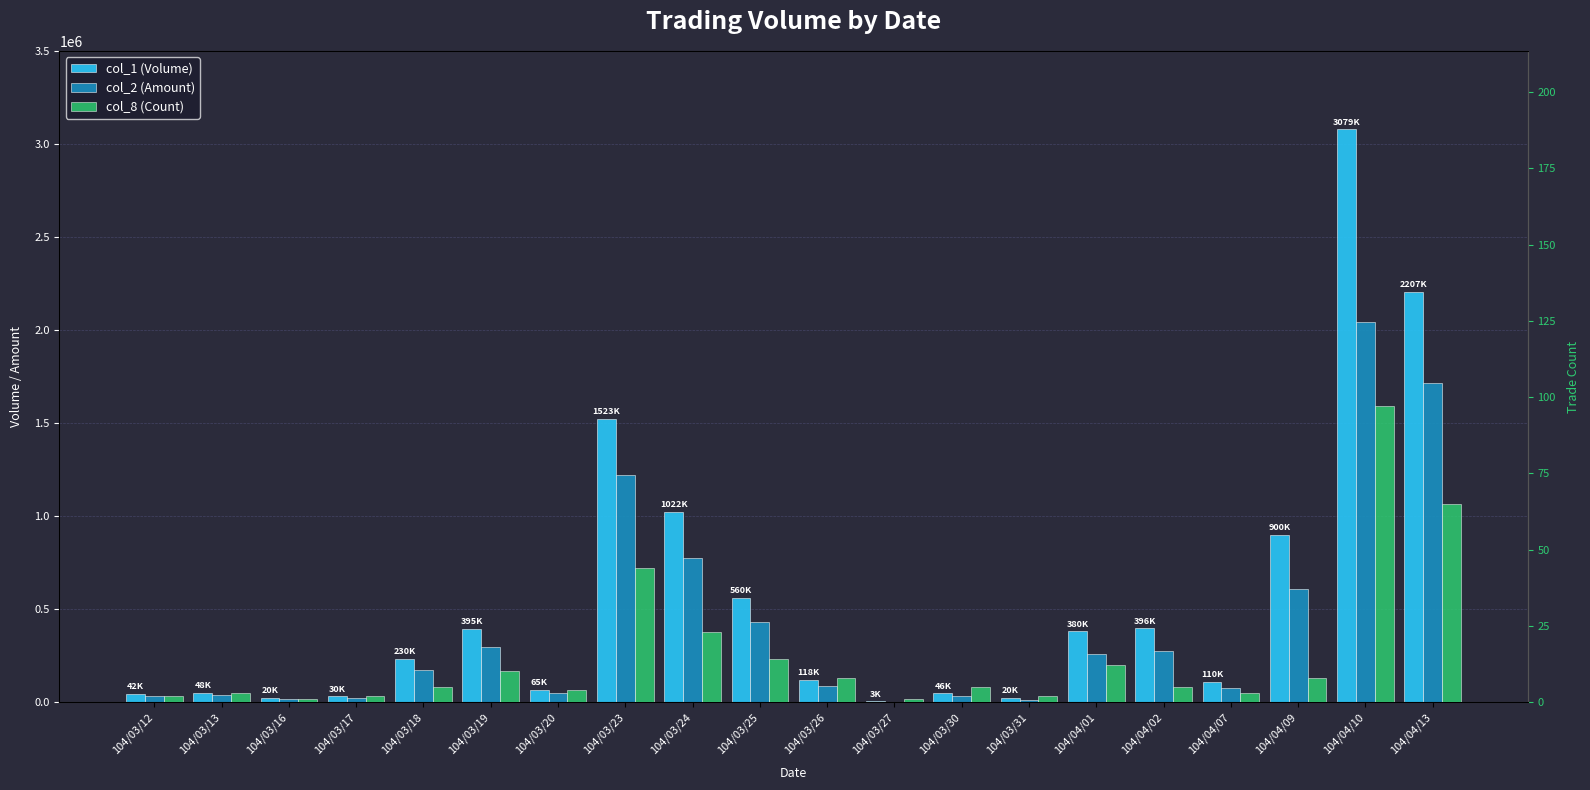

What is the minimum value for col_8 (Count)?

1